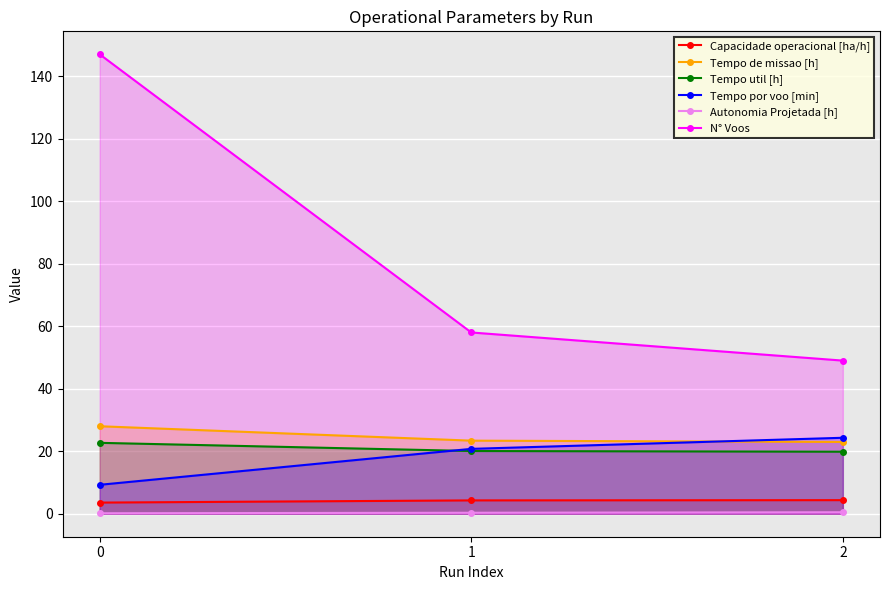

At which label is Tempo util [h] closest to 21?

1